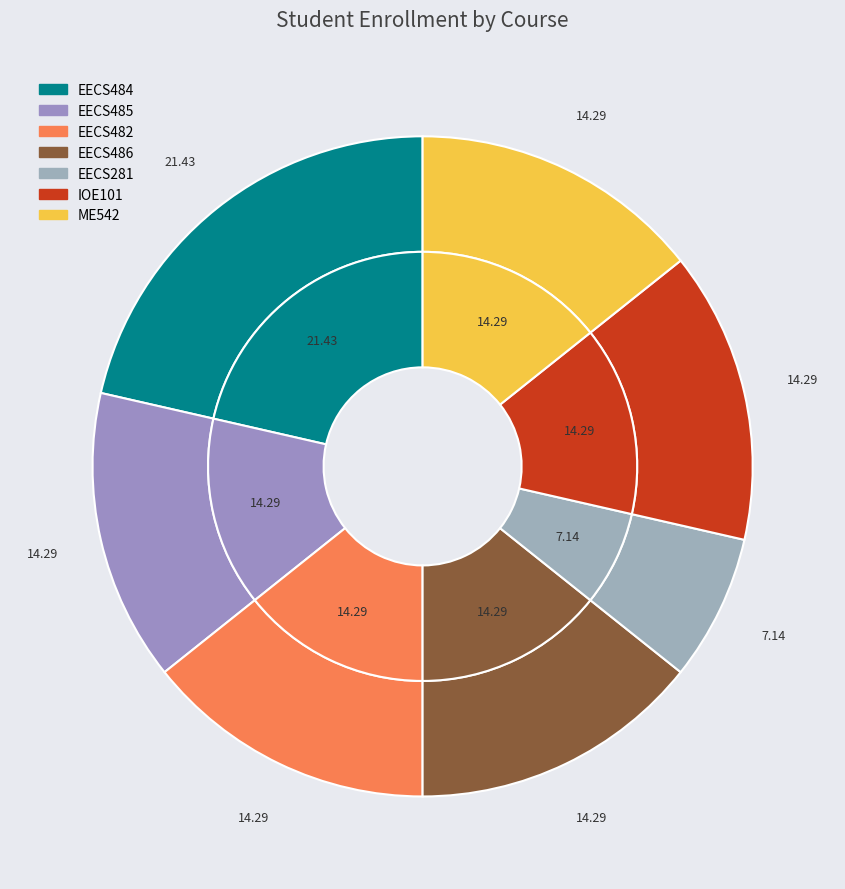

Do EECS484 and EECS281 together represent more than half of the pie?

No